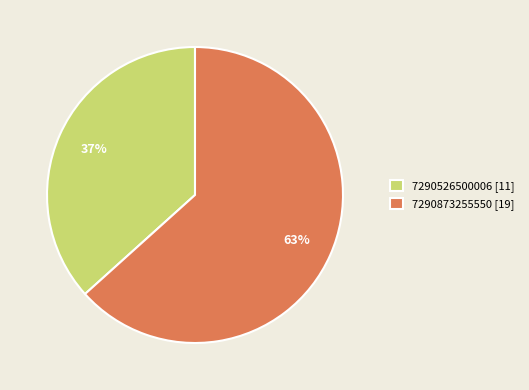

Does 7290526500006 account for over 50% of the chart?

No